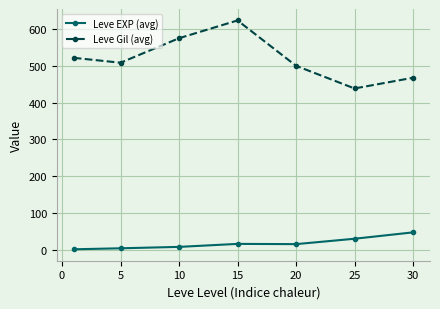

How many lines are shown in the chart?

2